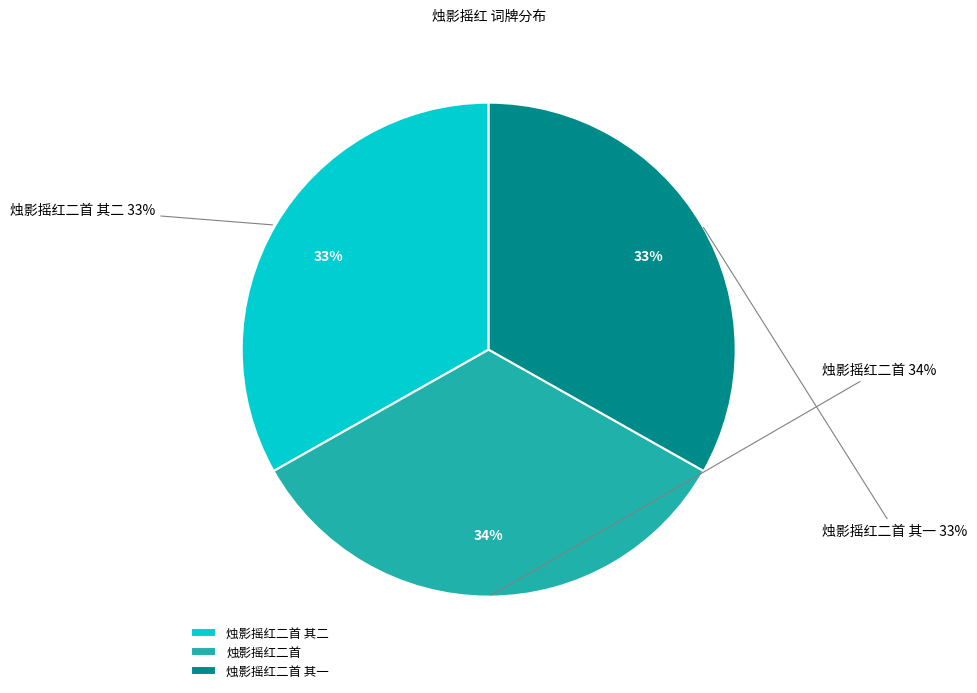

Is it true that 烛影摇红二首 其二 is 22% of the pie?

False